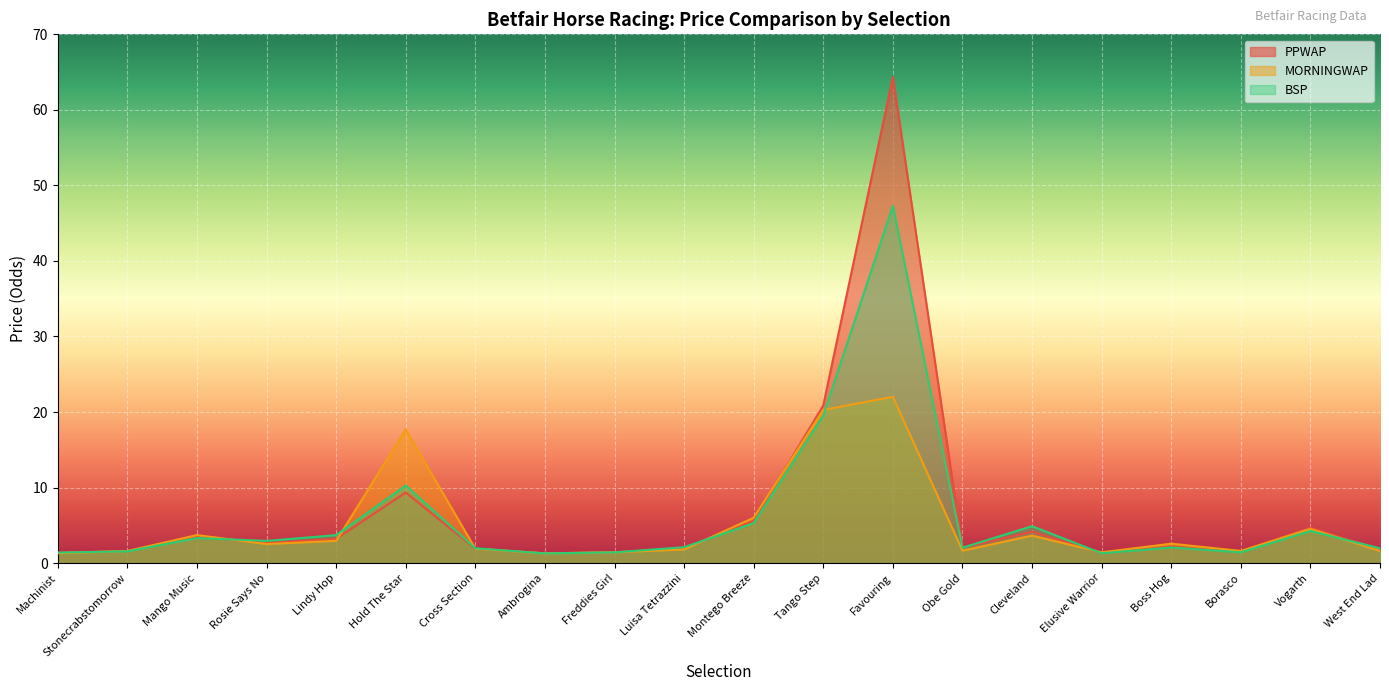

At which label is BSP closest to 24?

Tango Step